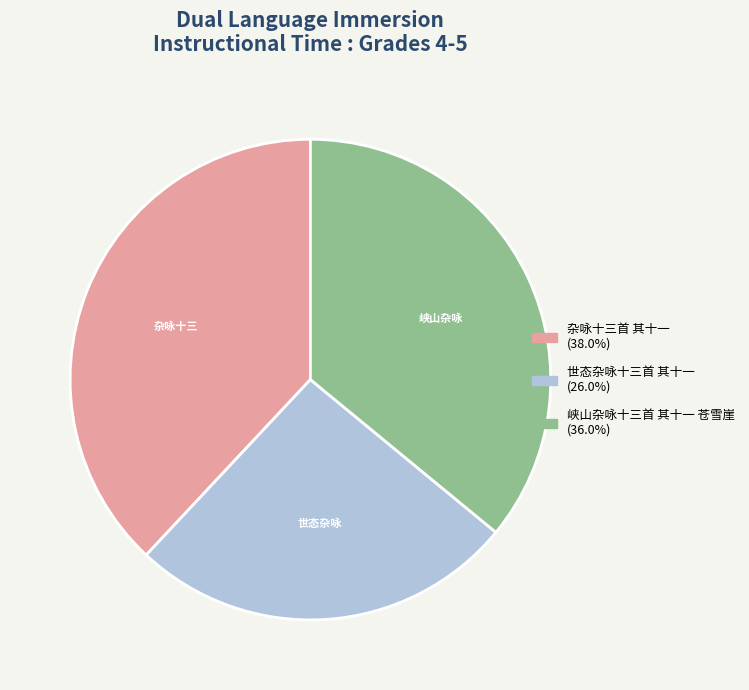

Which category has the biggest portion of the pie?

杂咏十三首 其十一